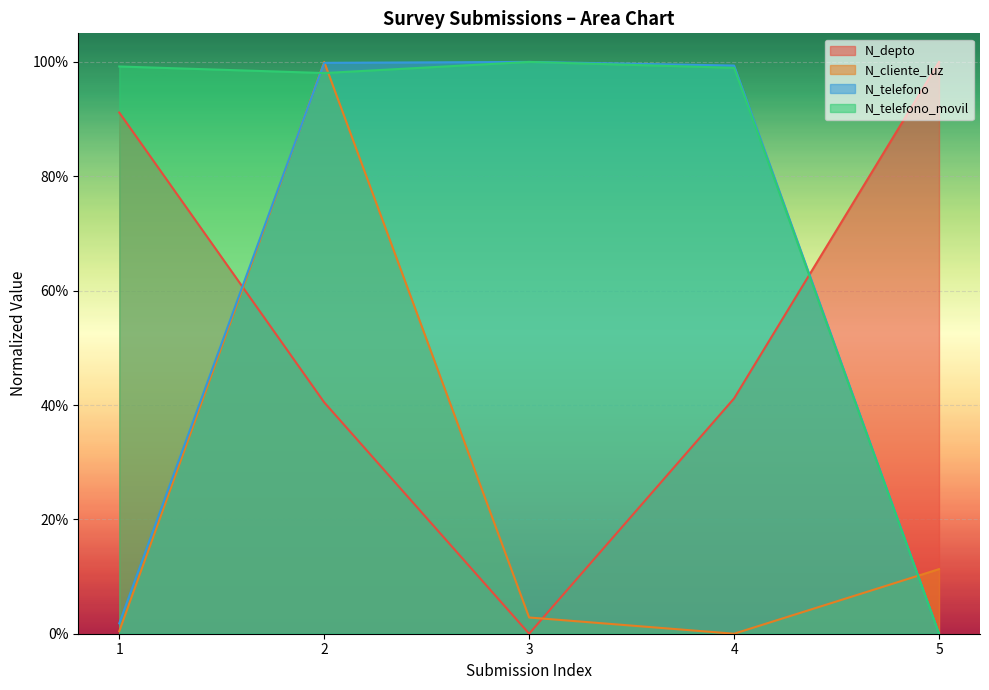

In N_telefono, how many points are higher than both neighbors (excluding endpoints)?

1